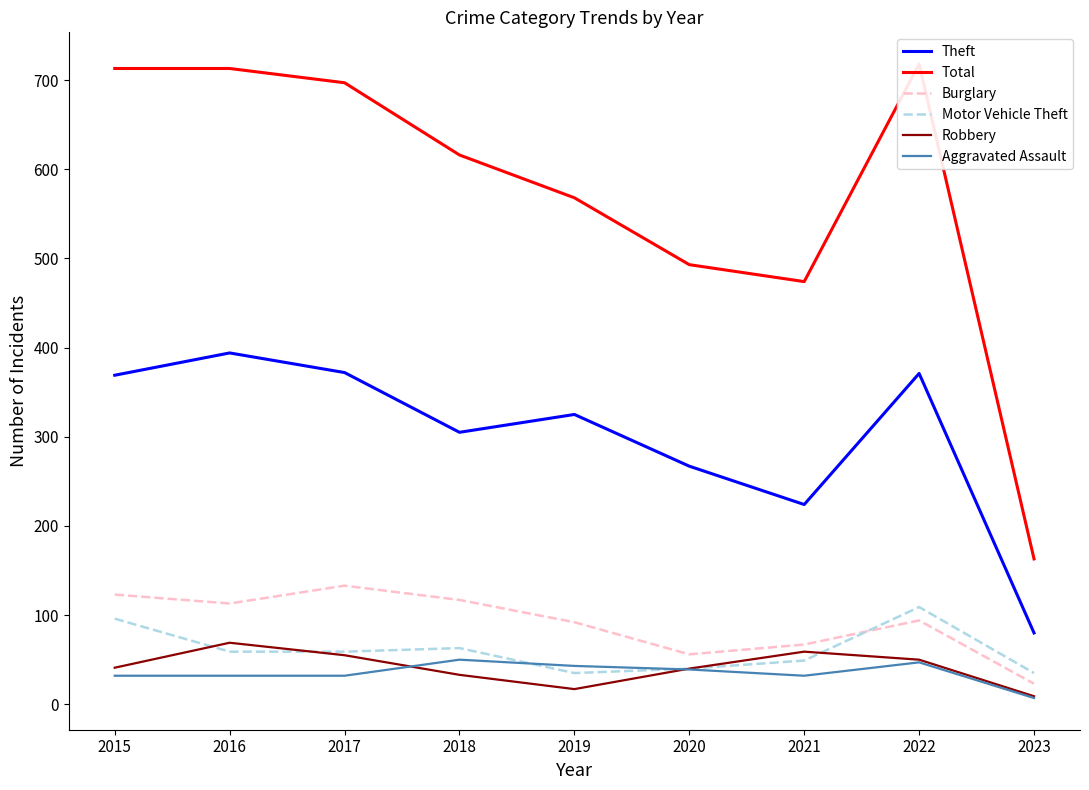

What is the value of the Motor Vehicle Theft point at the 4th from the left?

63